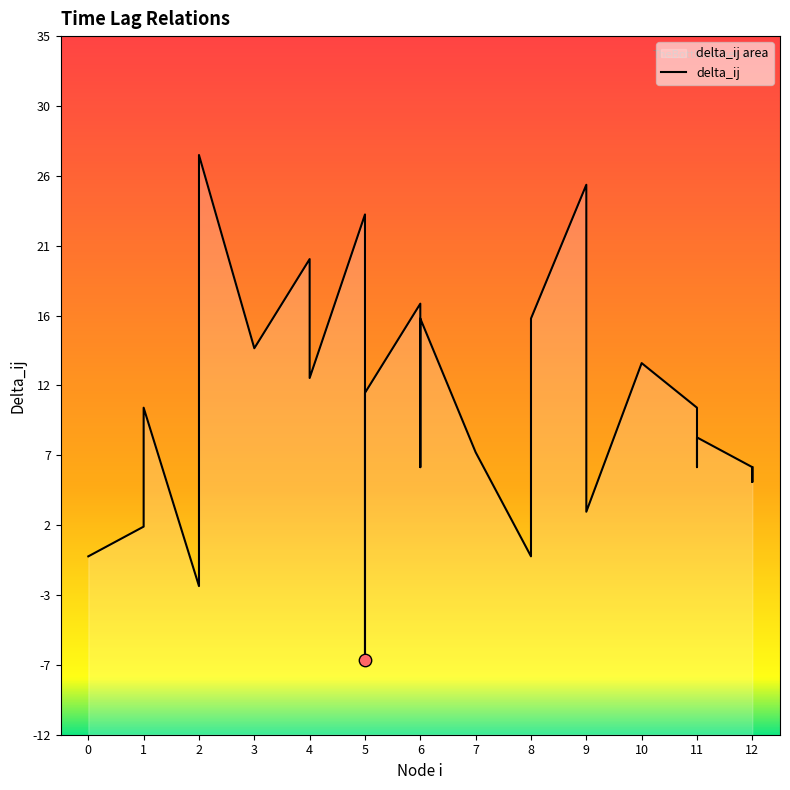

Between 4 and 8, which is larger?

4